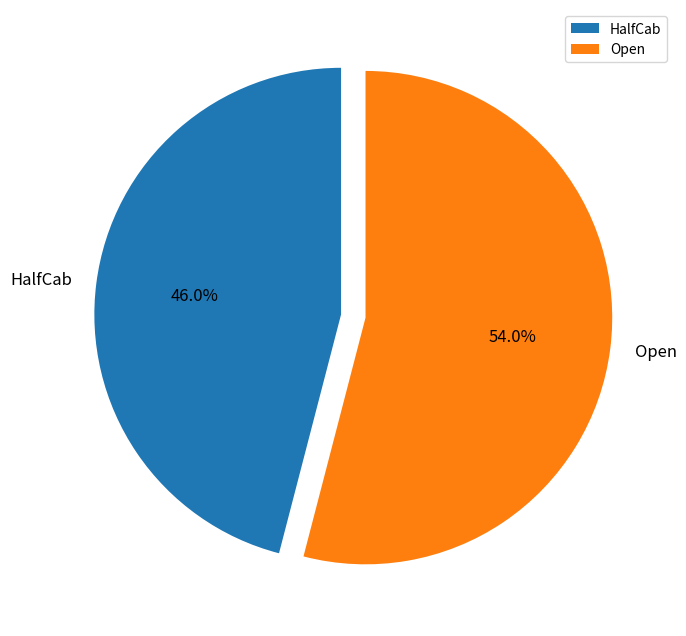

Rank the categories by value from highest to lowest.

Open, HalfCab